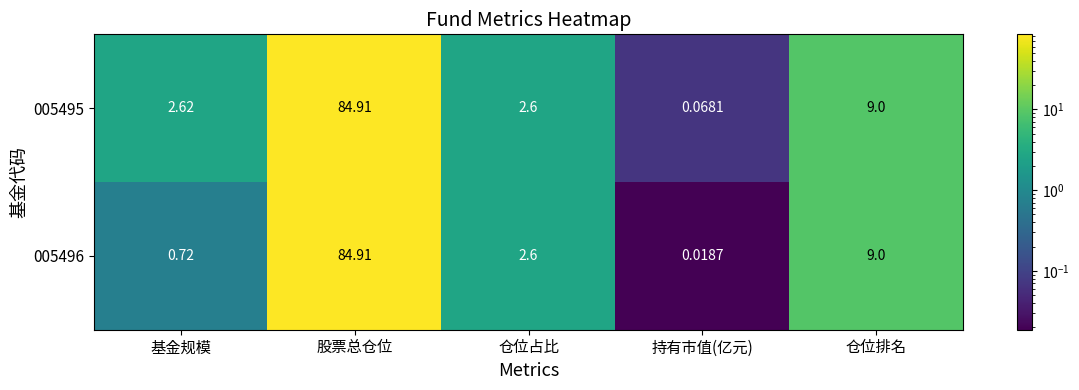

List the labels in order of 005495 value, smallest first.

持有市值(亿元), 仓位占比, 基金规模, 仓位排名, 股票总仓位